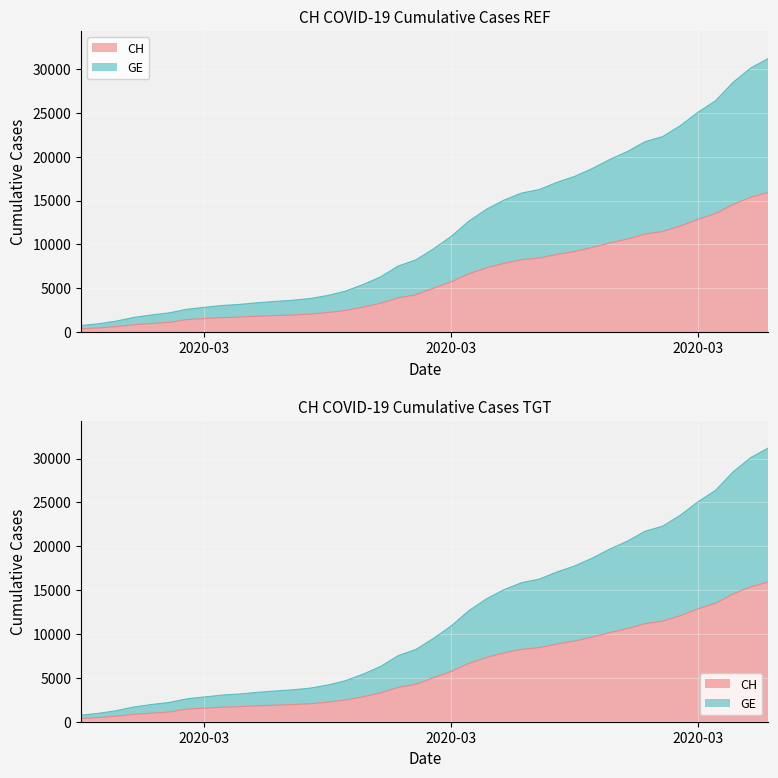

What position from the right is 2020-03-19?

17